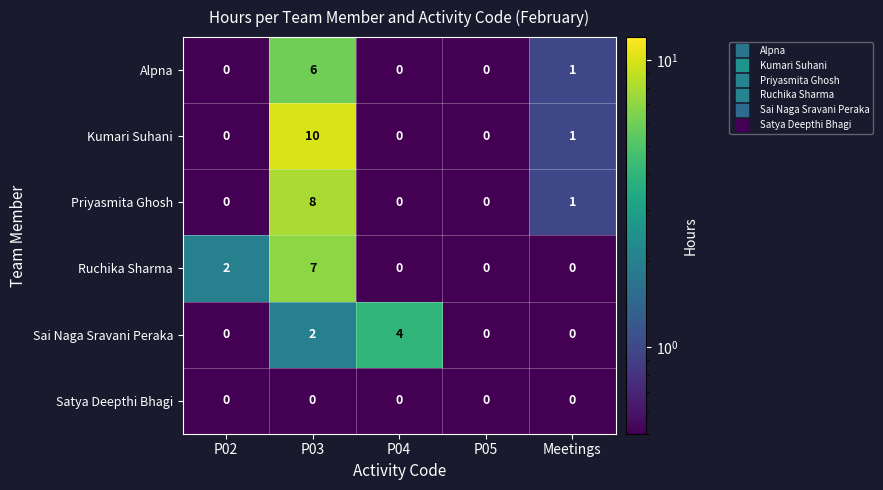

At how many categories does at least one series exceed 7?

1